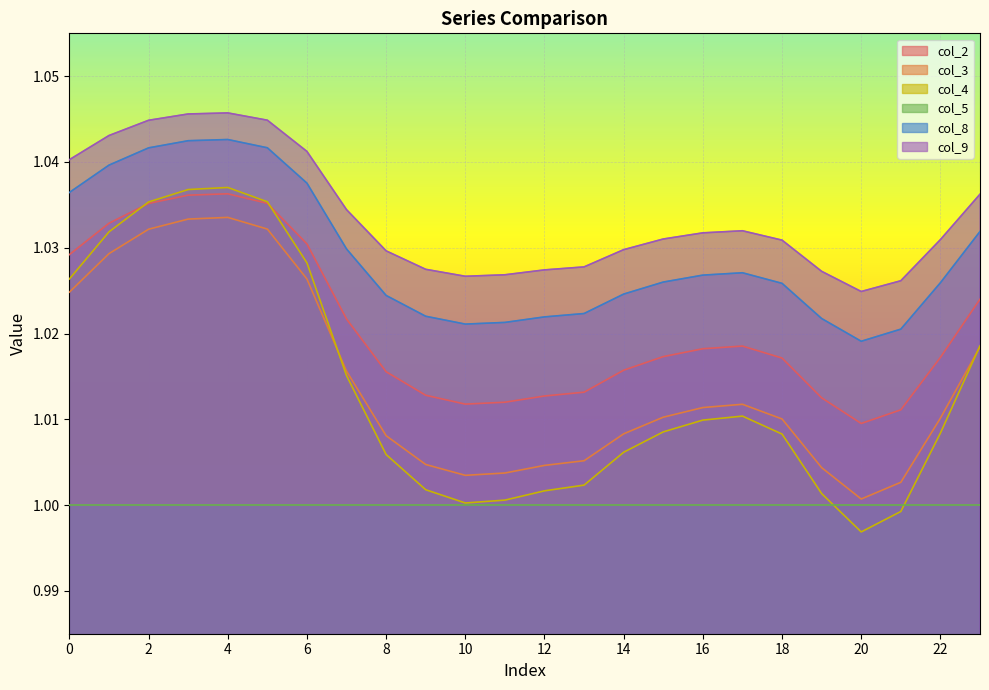

True or false: col_2 has a value of 1.5 at 12.

False